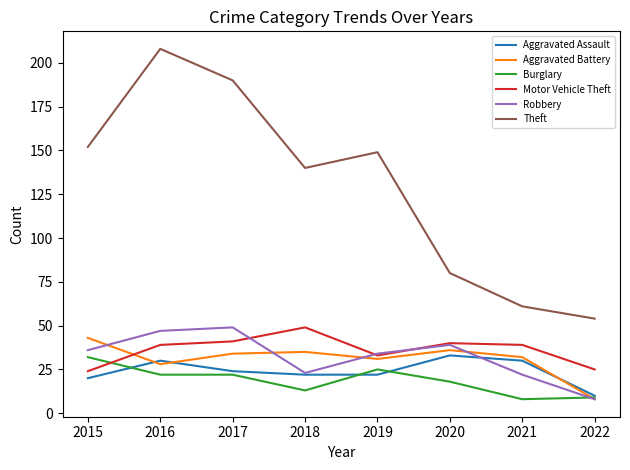

Which series has the largest total across all categories?

Theft